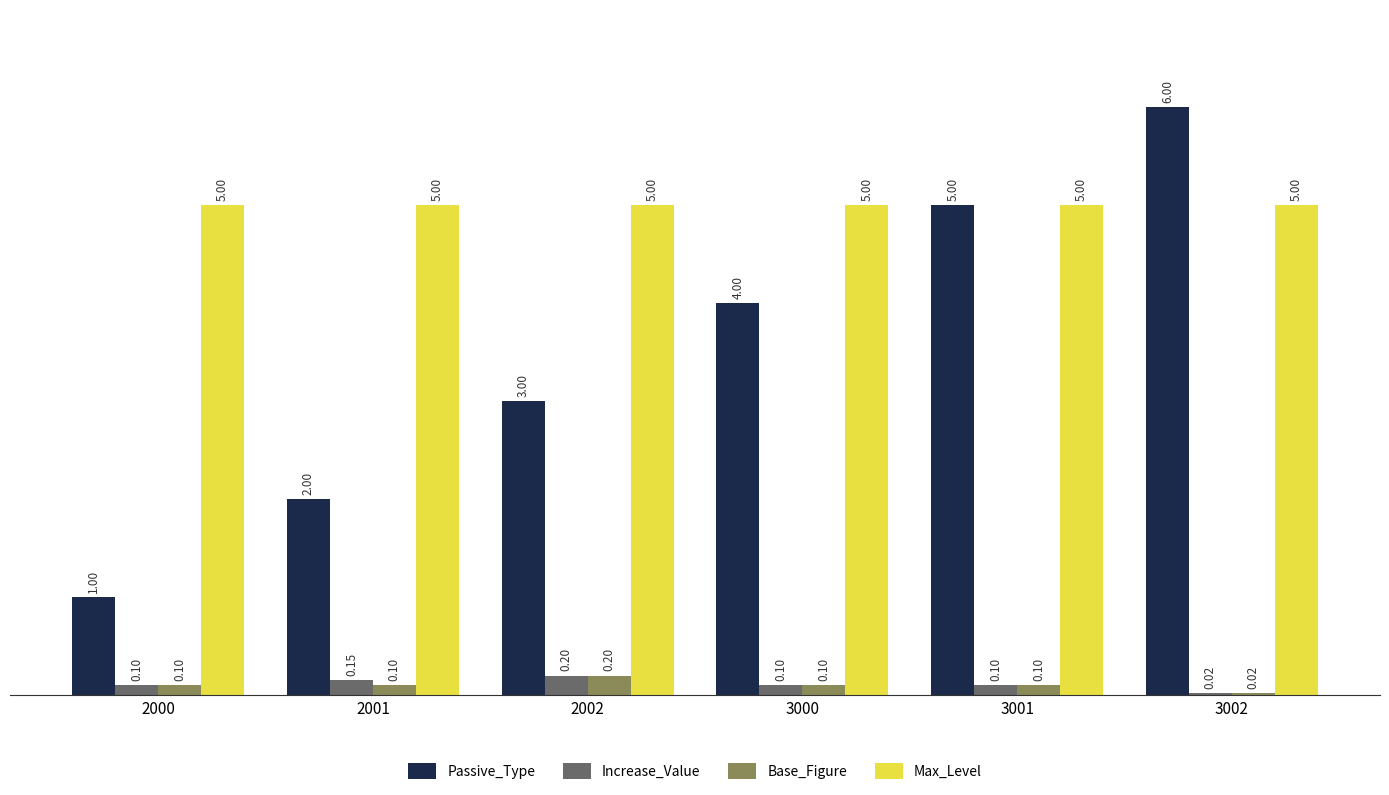

What is the total value across all series at 3002?

11.0